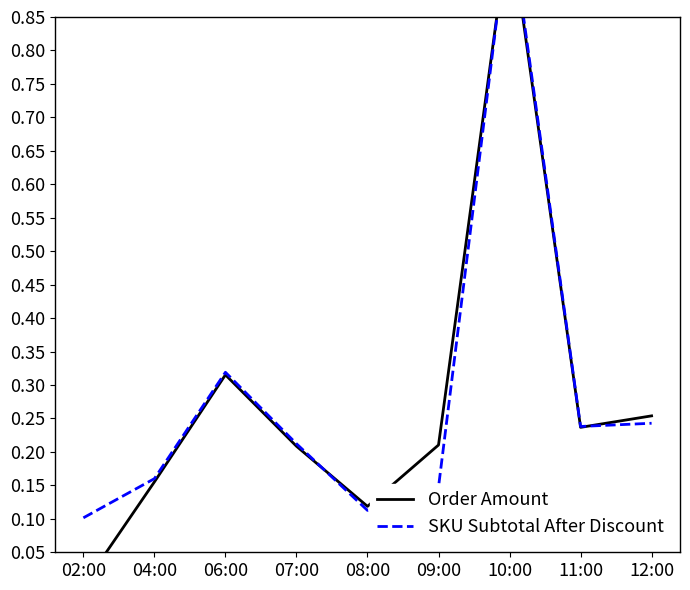

True or false: Order Amount and SKU Subtotal After Discount intersect in this chart.

True